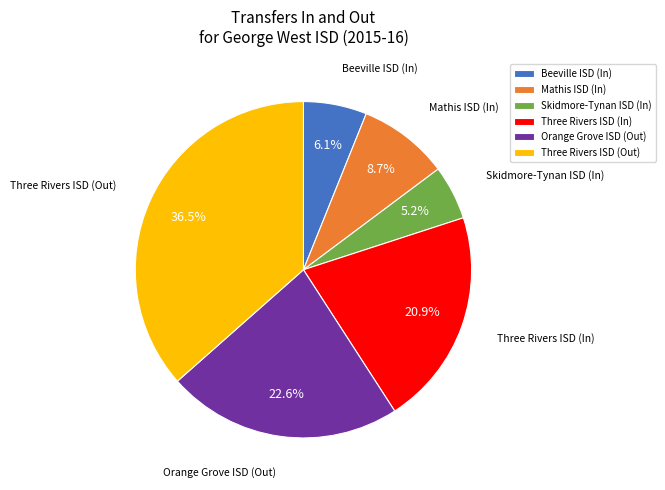

Rank the categories by value from highest to lowest.

Three Rivers ISD (Out), Orange Grove ISD (Out), Three Rivers ISD (In), Mathis ISD (In), Beeville ISD (In), Skidmore-Tynan ISD (In)